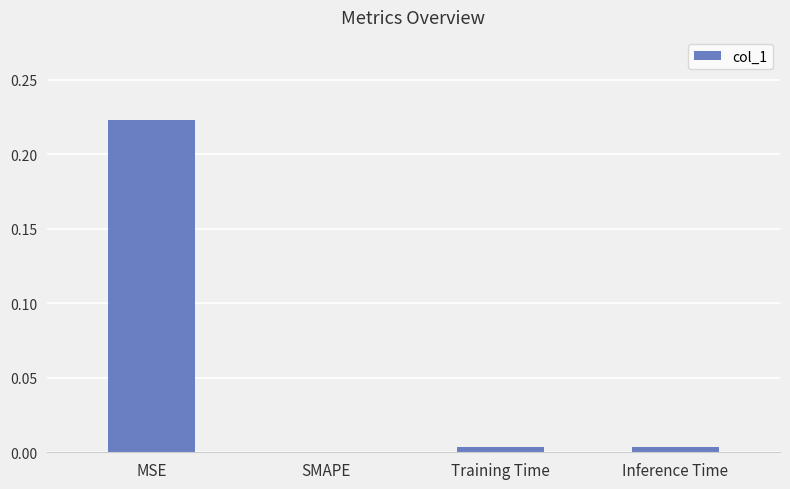

Count the number of categories in the chart.

4